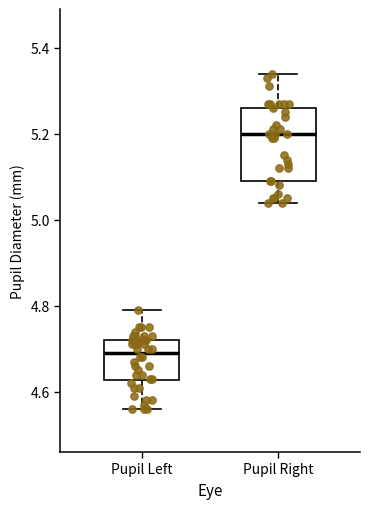

Reading left to right, read every box against the y-axis: the position of its median line, the range the box covers, and the ends of its whiskers. The values are not printed on the chart, so give them approximately, as read against the axis.

Pupil Left: median 4.70, box 4.62 to 4.72, whiskers 4.56 to 4.80
Pupil Right: median 5.20, box 5.10 to 5.26, whiskers 5.04 to 5.34